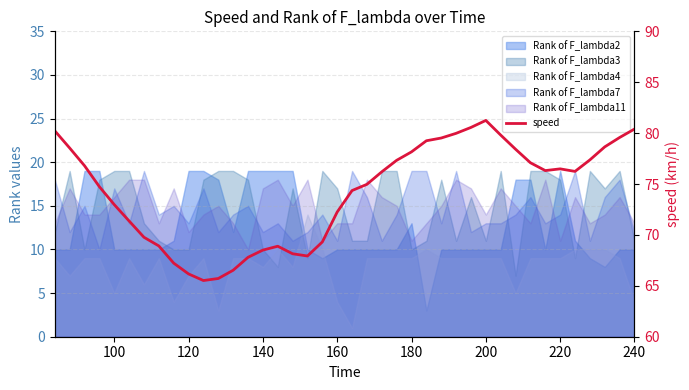

What is the minimum value shown in the chart?

65.5